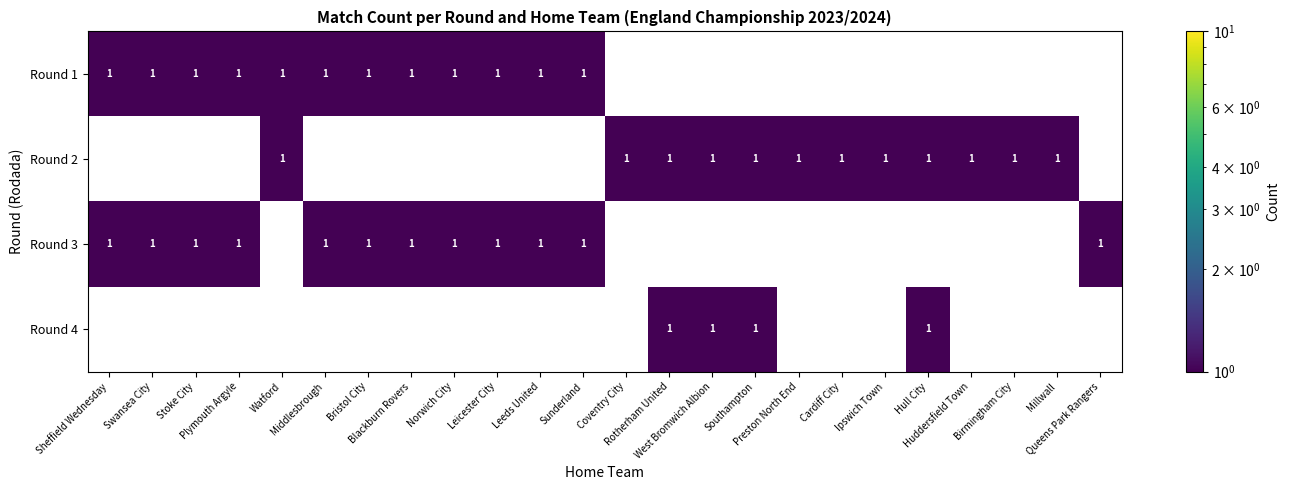

What is the total value across all series at Cardiff City?

1